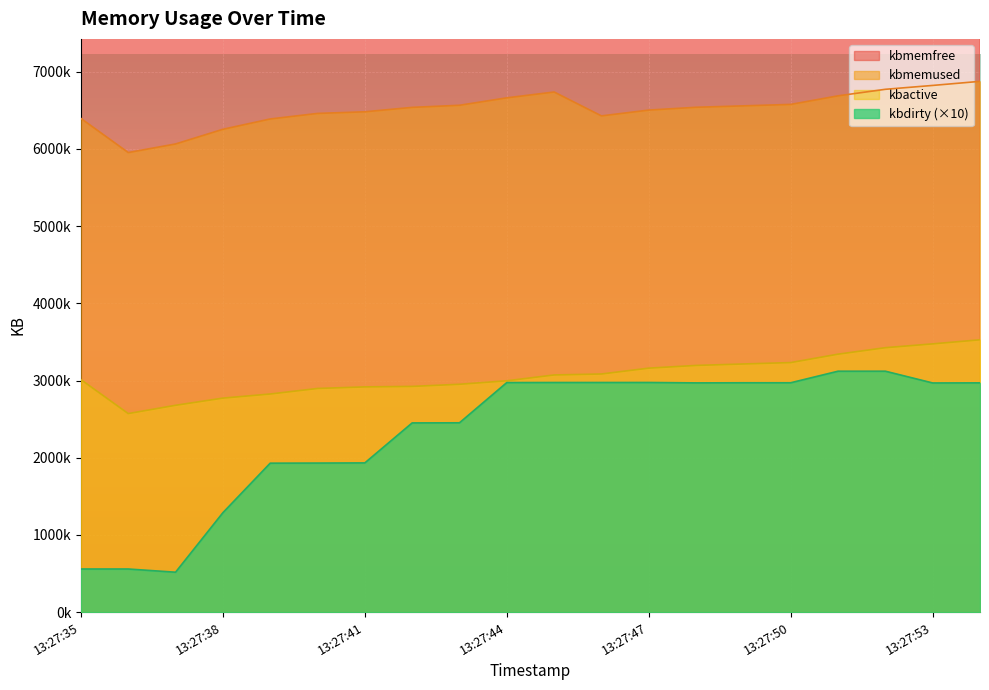

Between 13:27:46 and 13:27:51, which series saw the biggest shift?

kbmemfree